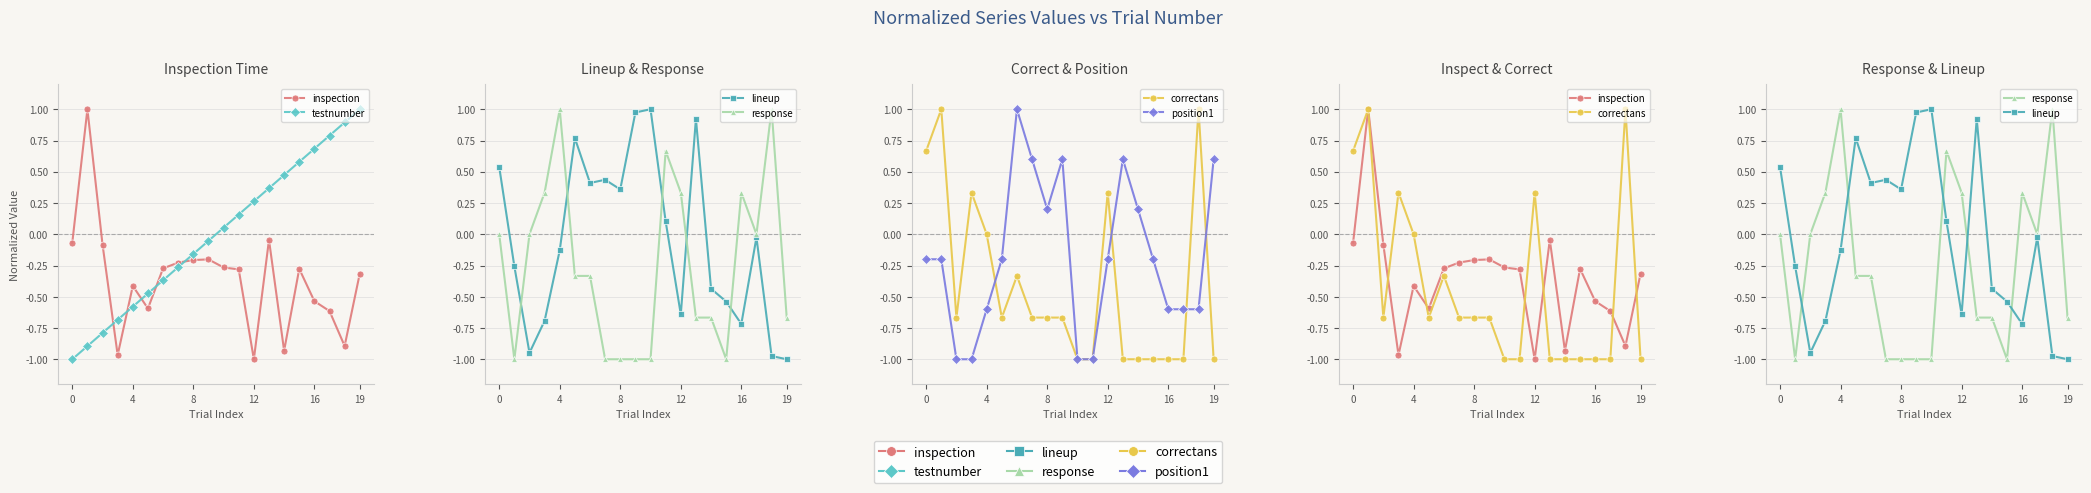

Which series has the largest total across all categories?

testnumber